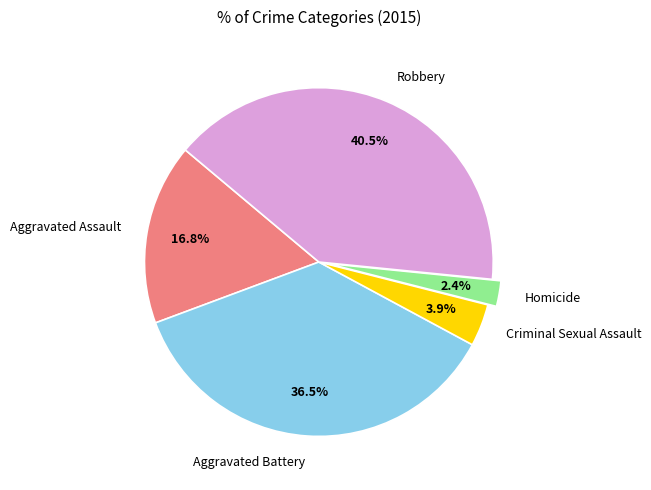

What is the largest slice in the pie chart?

Robbery